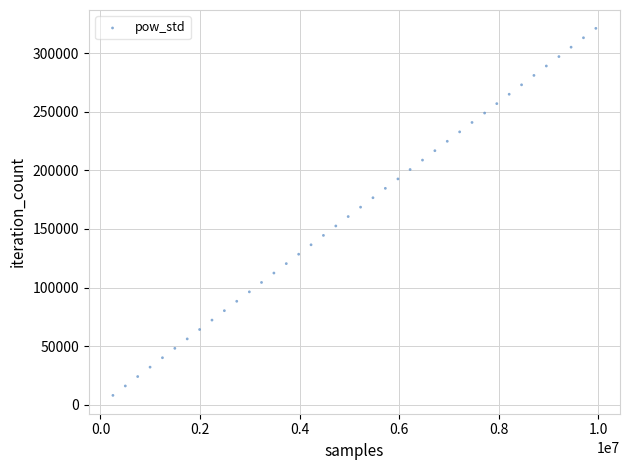

What is the range of Y values (max minus min)?

313092